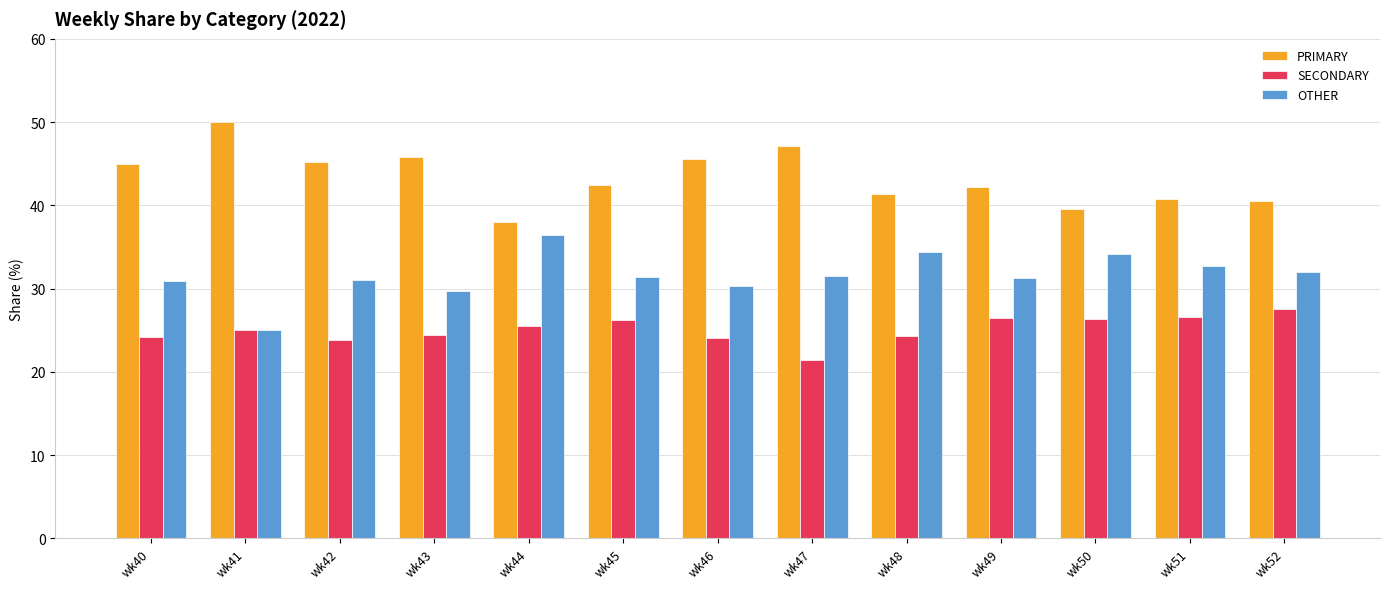

What is the difference between the maximum and minimum values in the OTHER series?

11.4